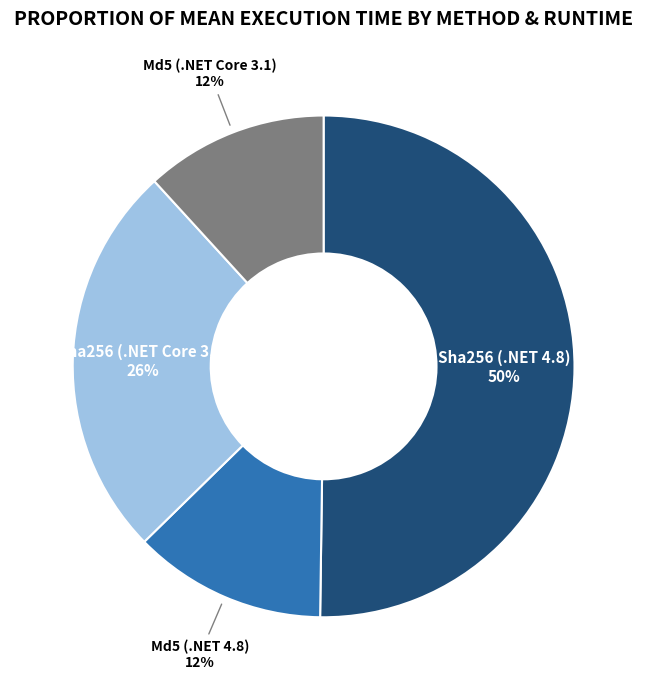

To the nearest percent, what is the difference between the largest and smallest slice percentages?

38%